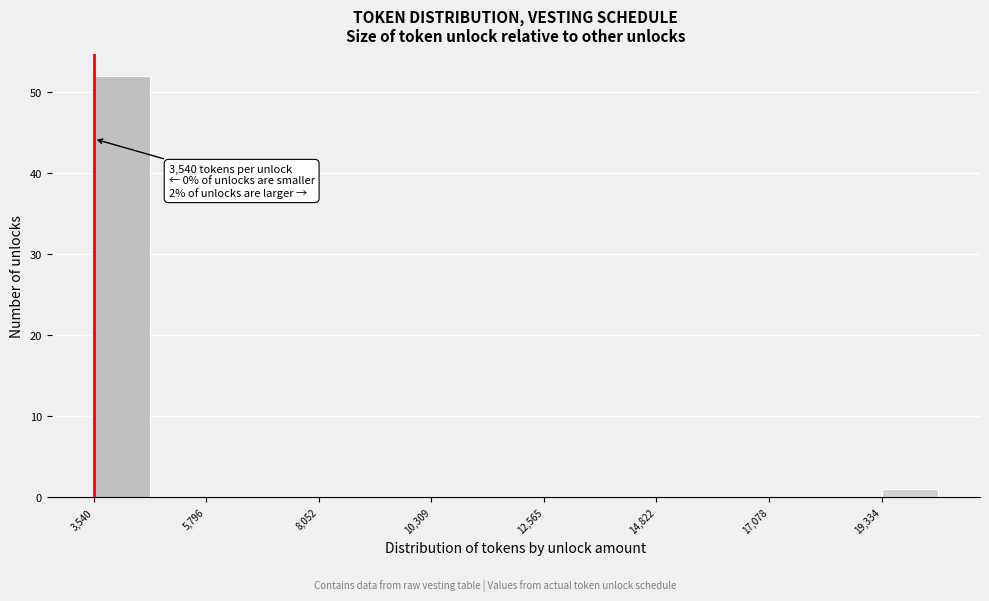

Around what value on the x-axis is the tallest bar? Give the approximate position of its centre, as read against the axis.

4000